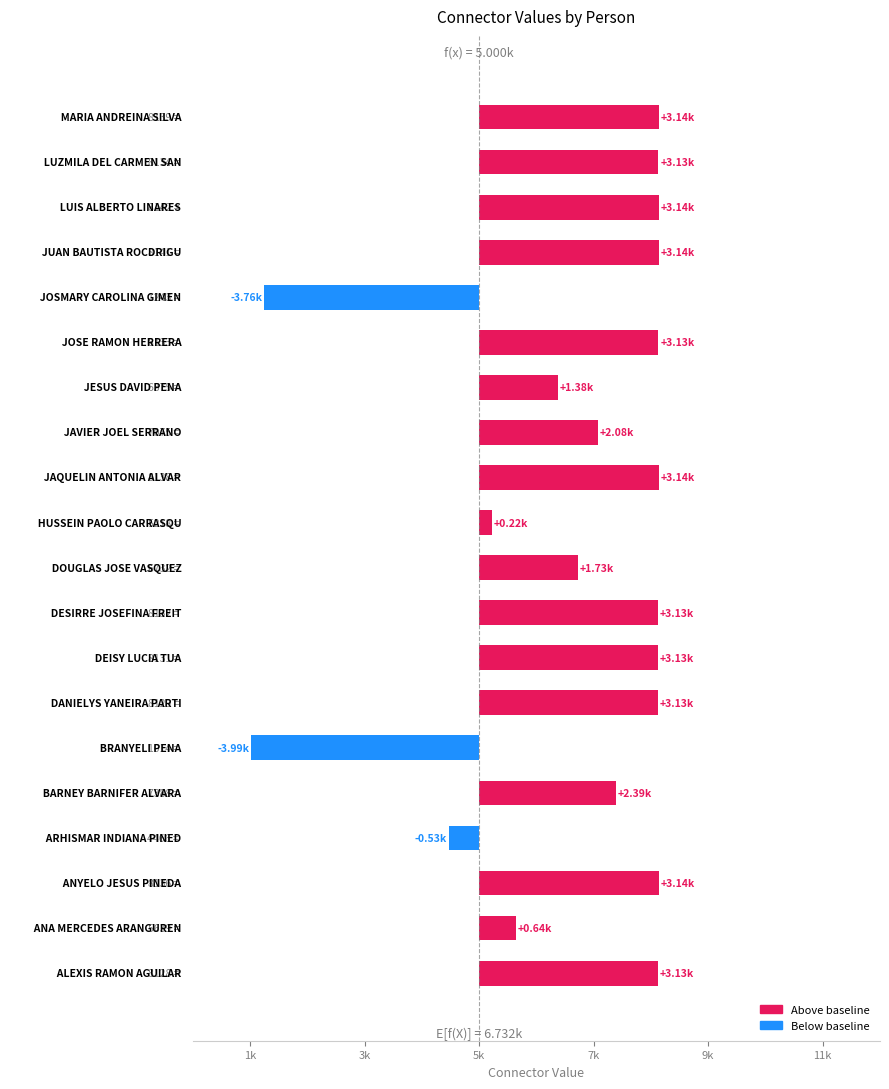

The chart shows a value of 5156 at 8141 JUAN BAUTISTA ROCDRIGUEZ. True or false?

False